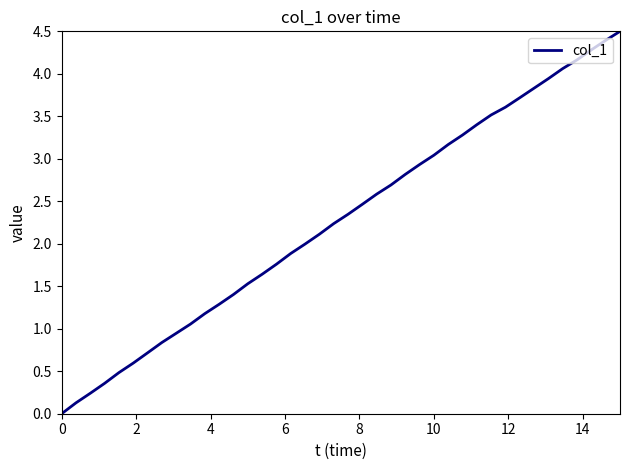

What is the greatest value displayed?

4.5